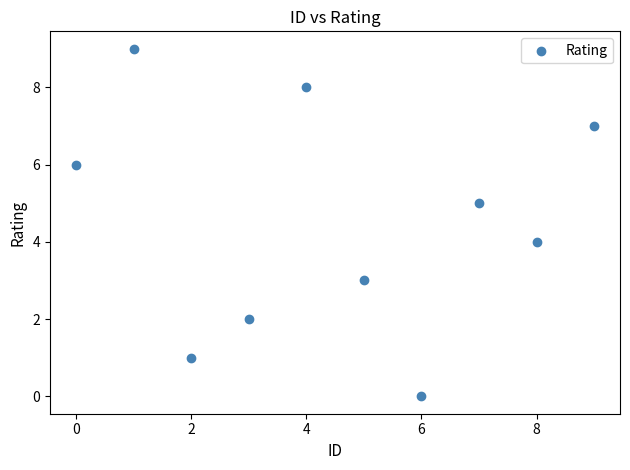

What is the range of Y values (max minus min)?

9